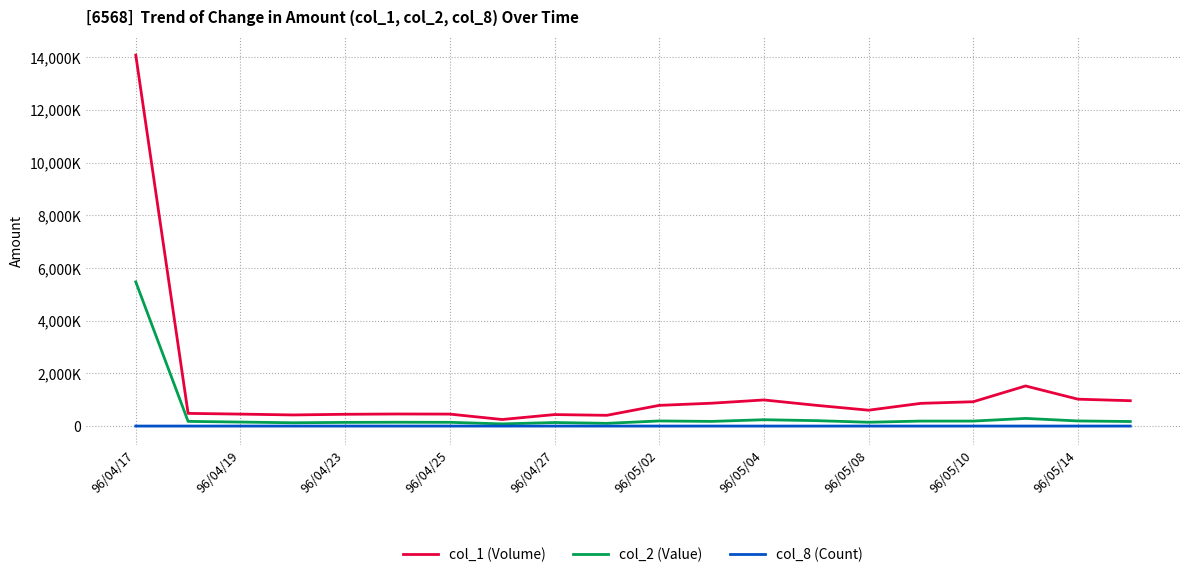

Which series has the largest total across all categories?

col_1 (Volume)